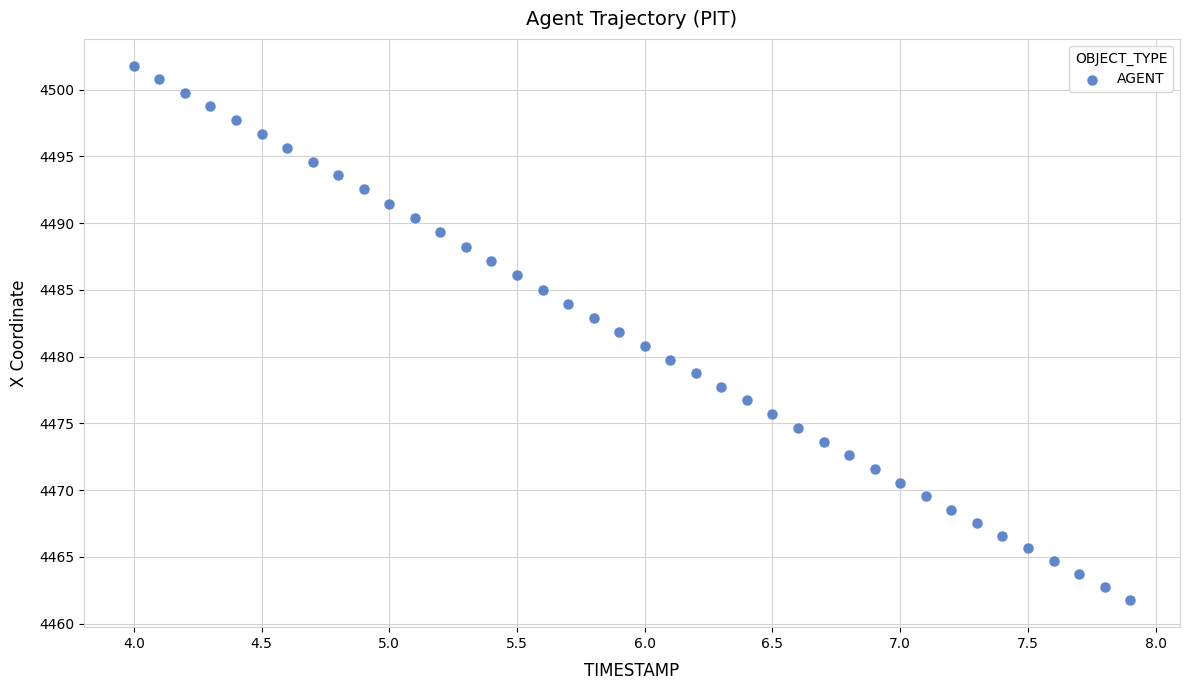

What is the range of Y values (max minus min)?

40.1